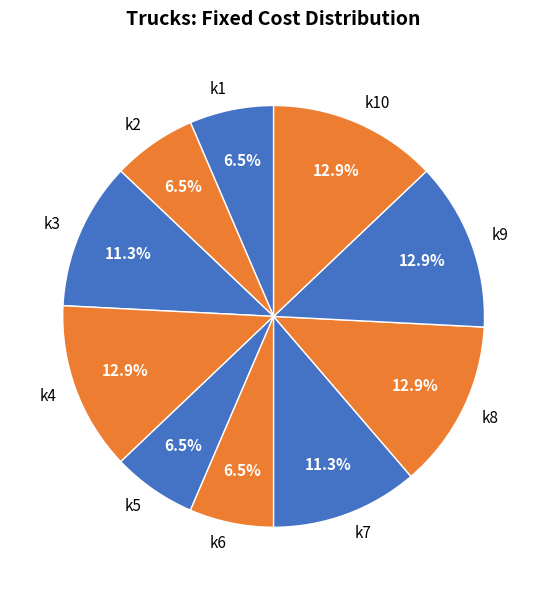

Count the number of slices in the pie.

10